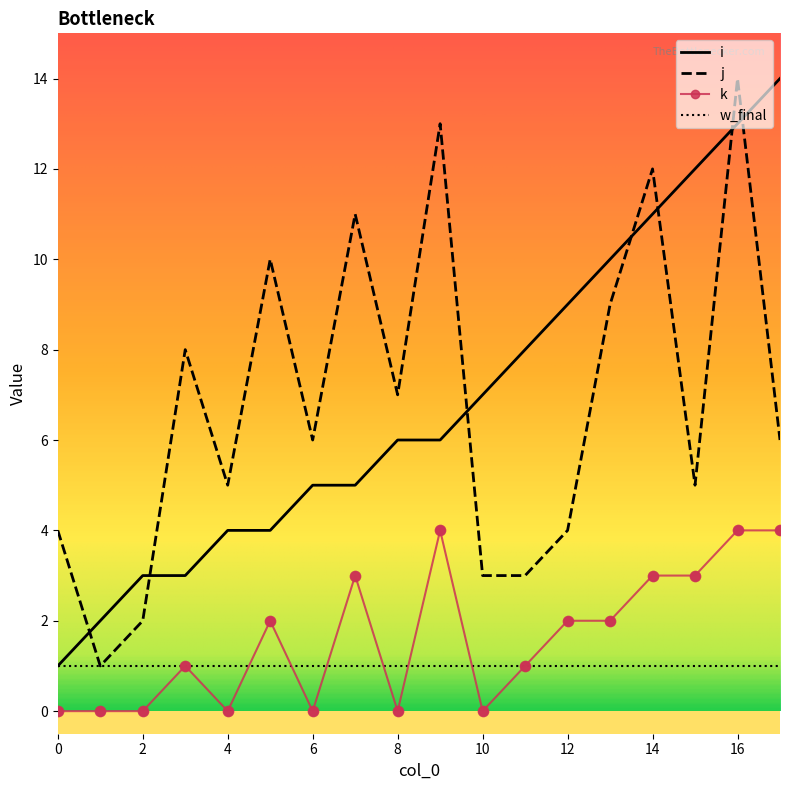

True or false: k and i intersect in this chart.

False